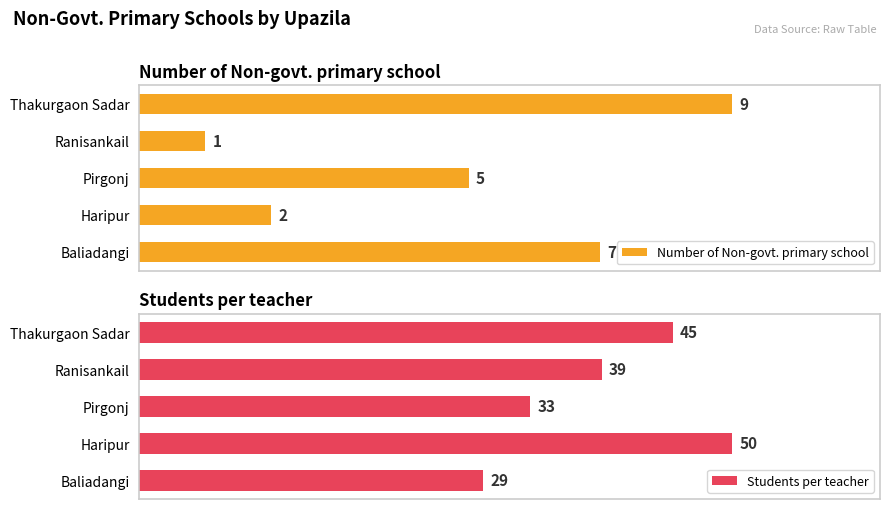

How many categories are shown in the chart?

5